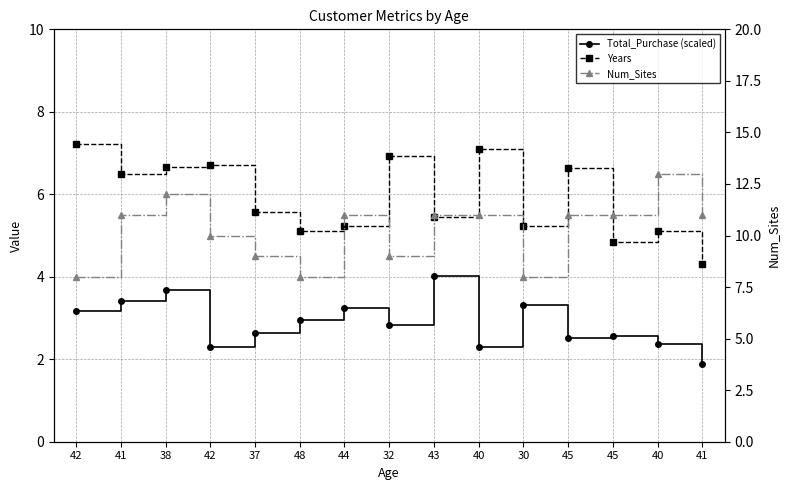

Between 37 and 48, which series saw the biggest shift?

Num_Sites